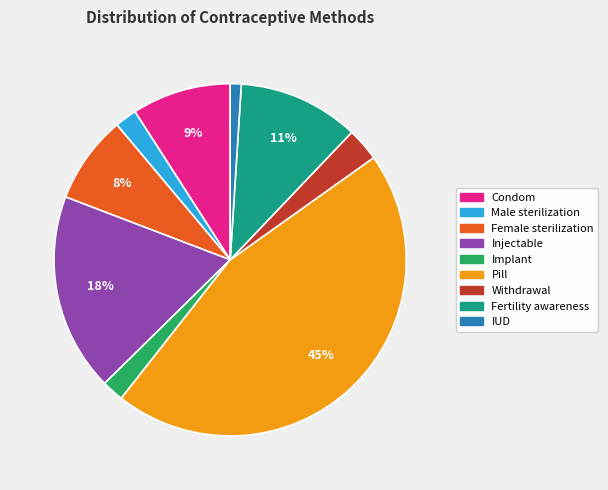

Is it true that Pill is 45% of the pie?

True